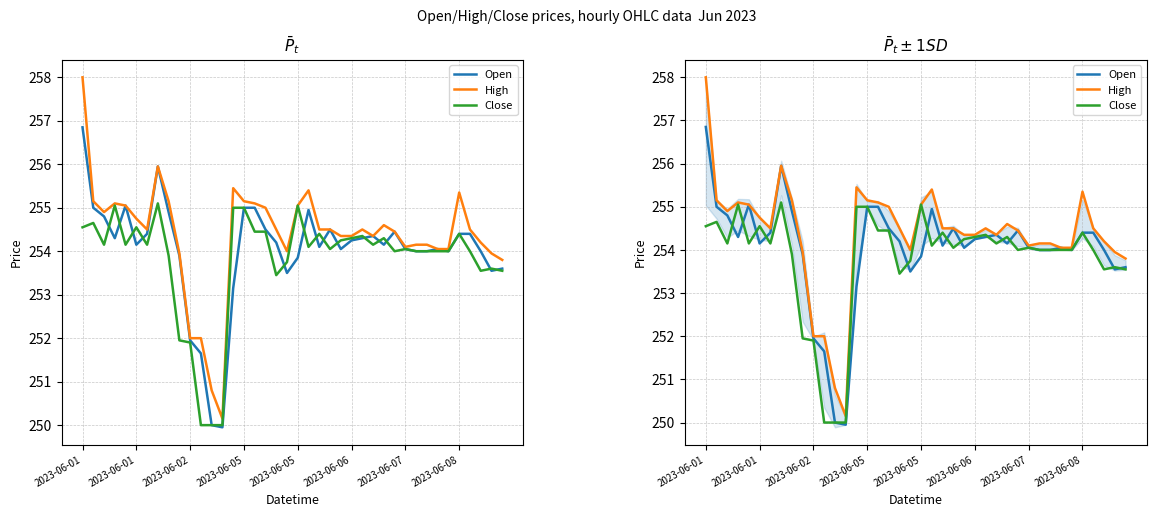

What is the spread (max minus min) of values at 2023-06-08?

0.9